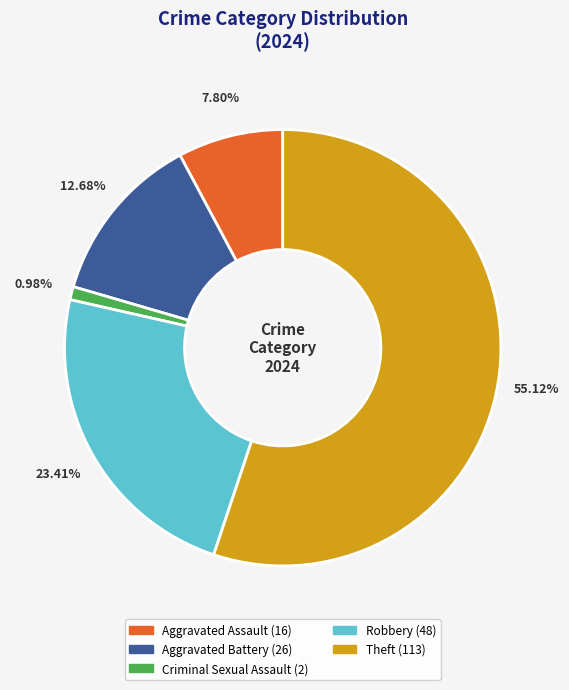

Is it true that Theft is 55% of the pie?

True